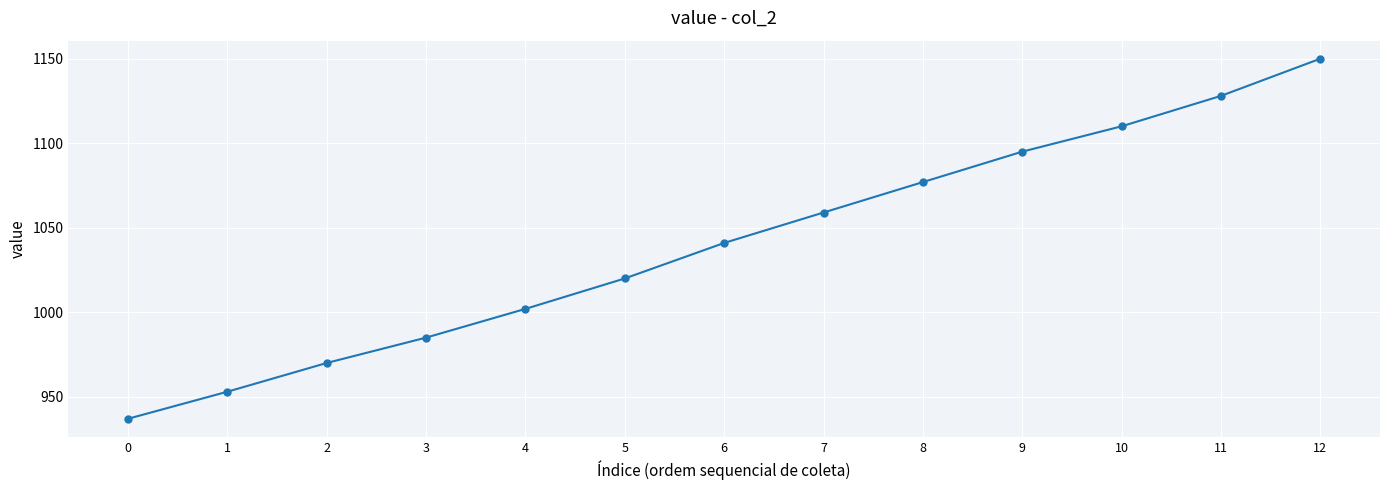

What is the greatest value displayed?

1150